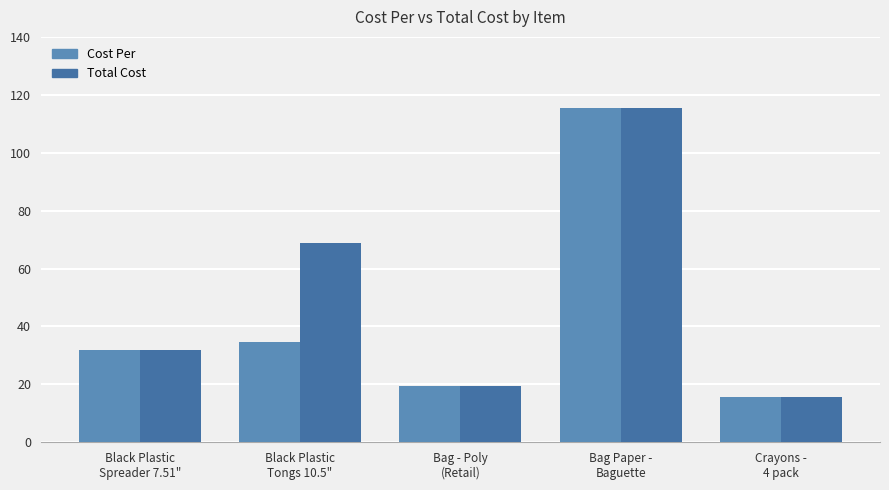

The value of Total Cost at Bag - Poly
(Retail) is 19.3. True or false?

True